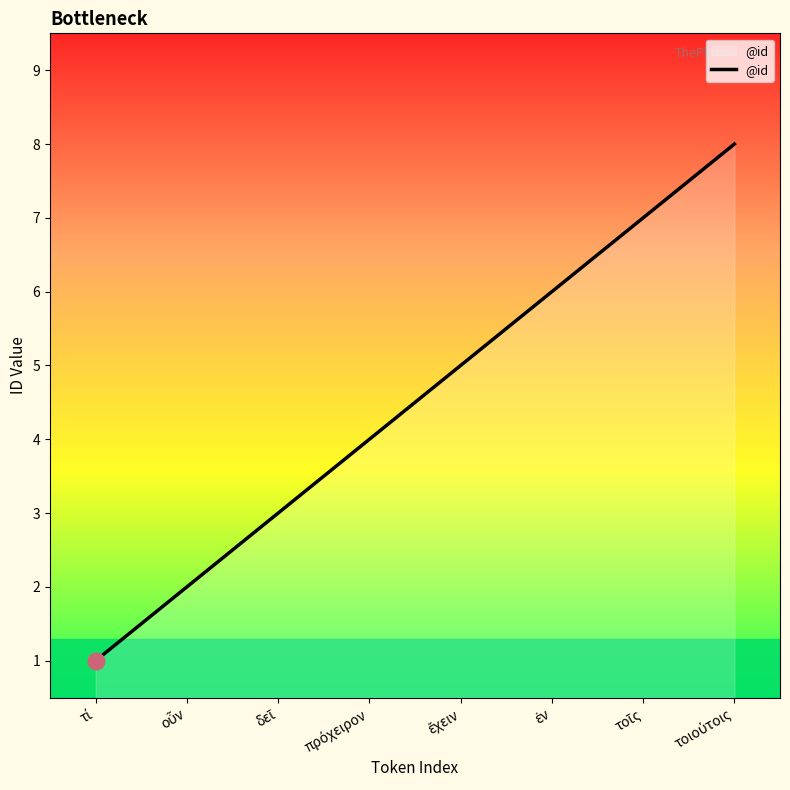

How many values are between 3 and 7?

5